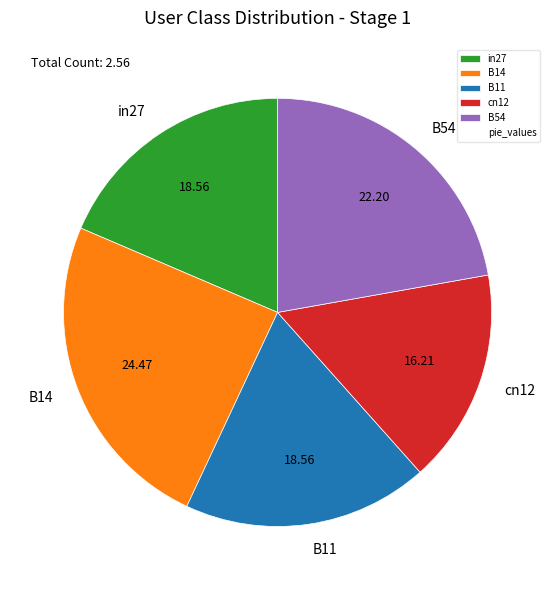

Does any single category account for the majority?

No